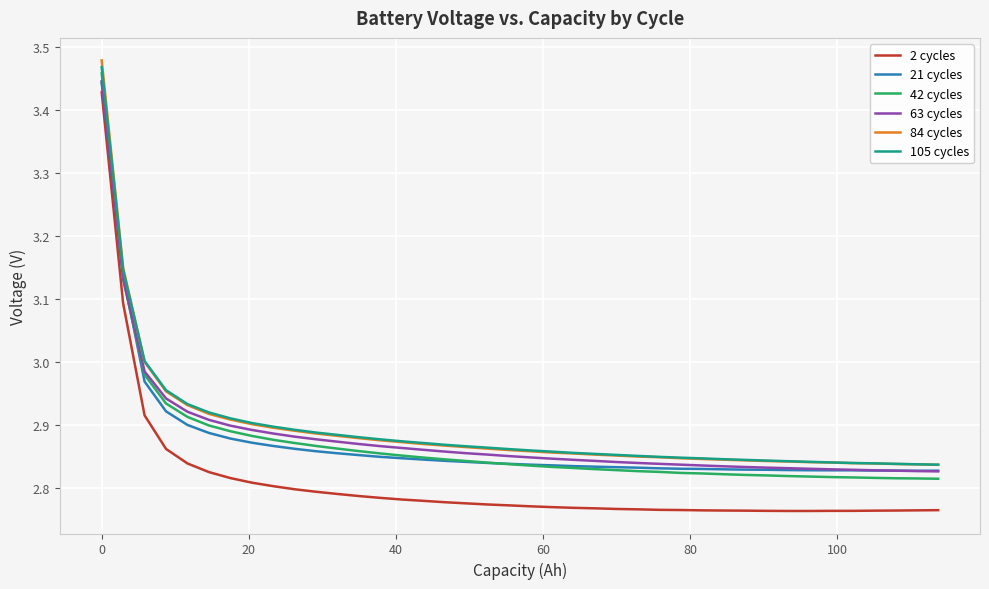

Which series has the widest spread of values?

2 cycles